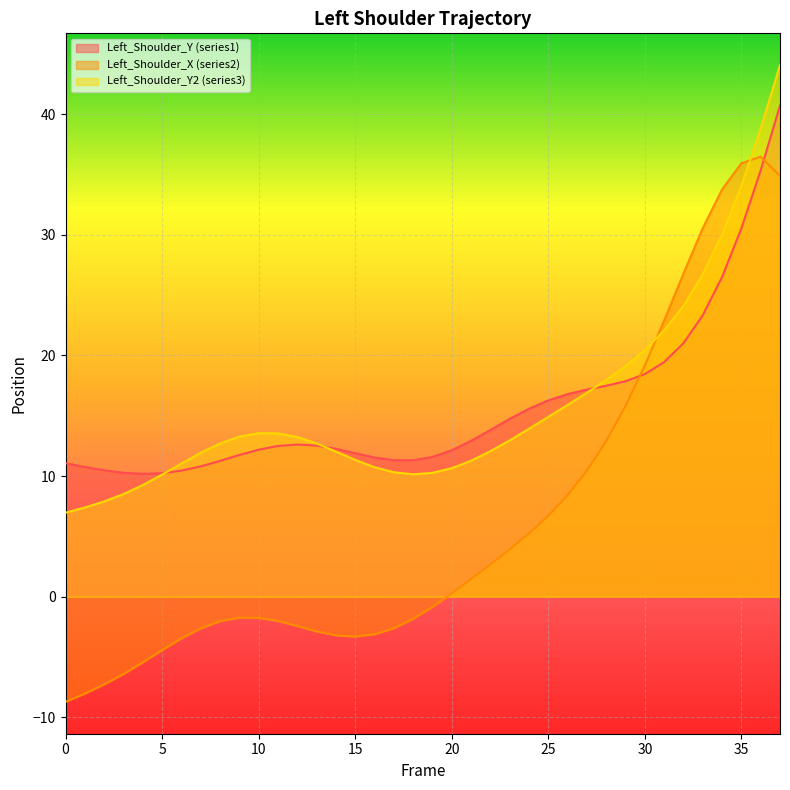

Is the value of Left_Shoulder_Y (series1) at 27 greater than the value of Left_Shoulder_Y2 (series3) at 24?

Yes